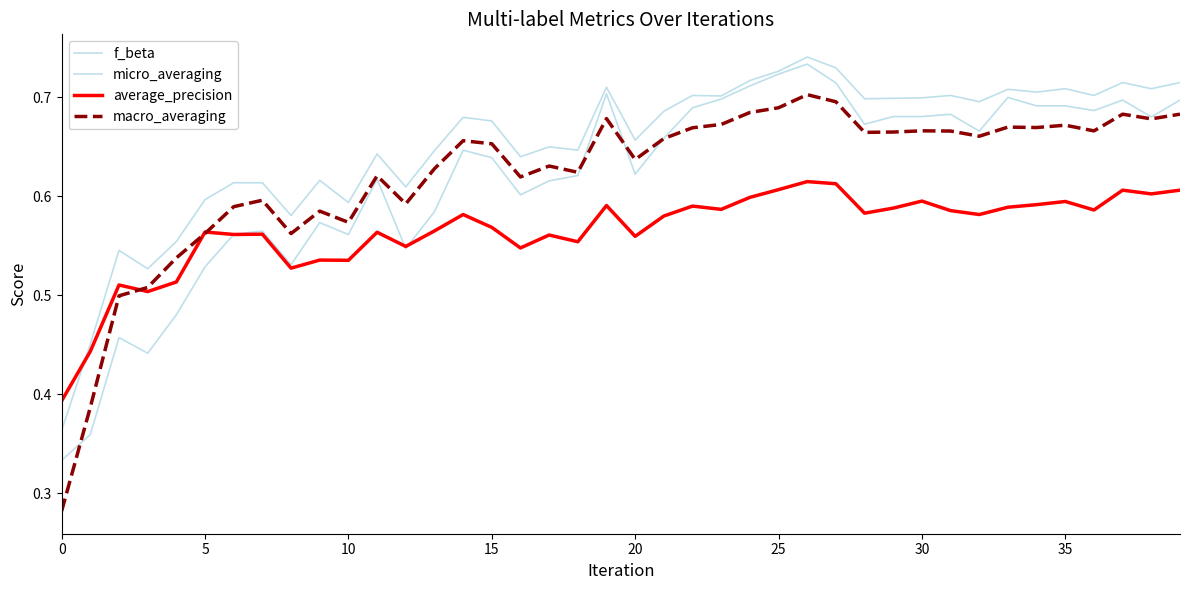

Does the chart display data point markers on the line(s)?

No